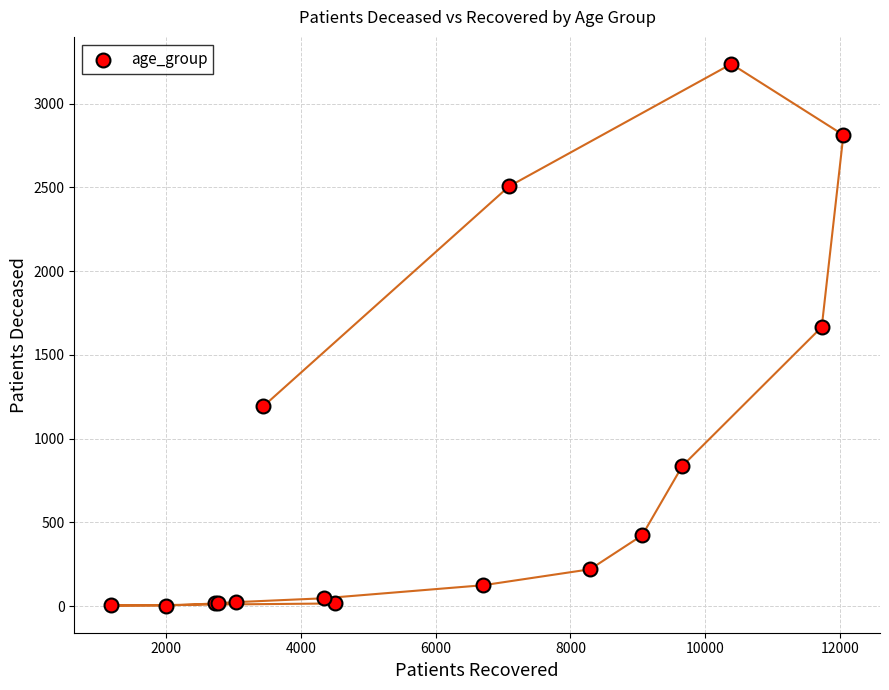

What Y value in the scatter plot is closest to 1619?

1666